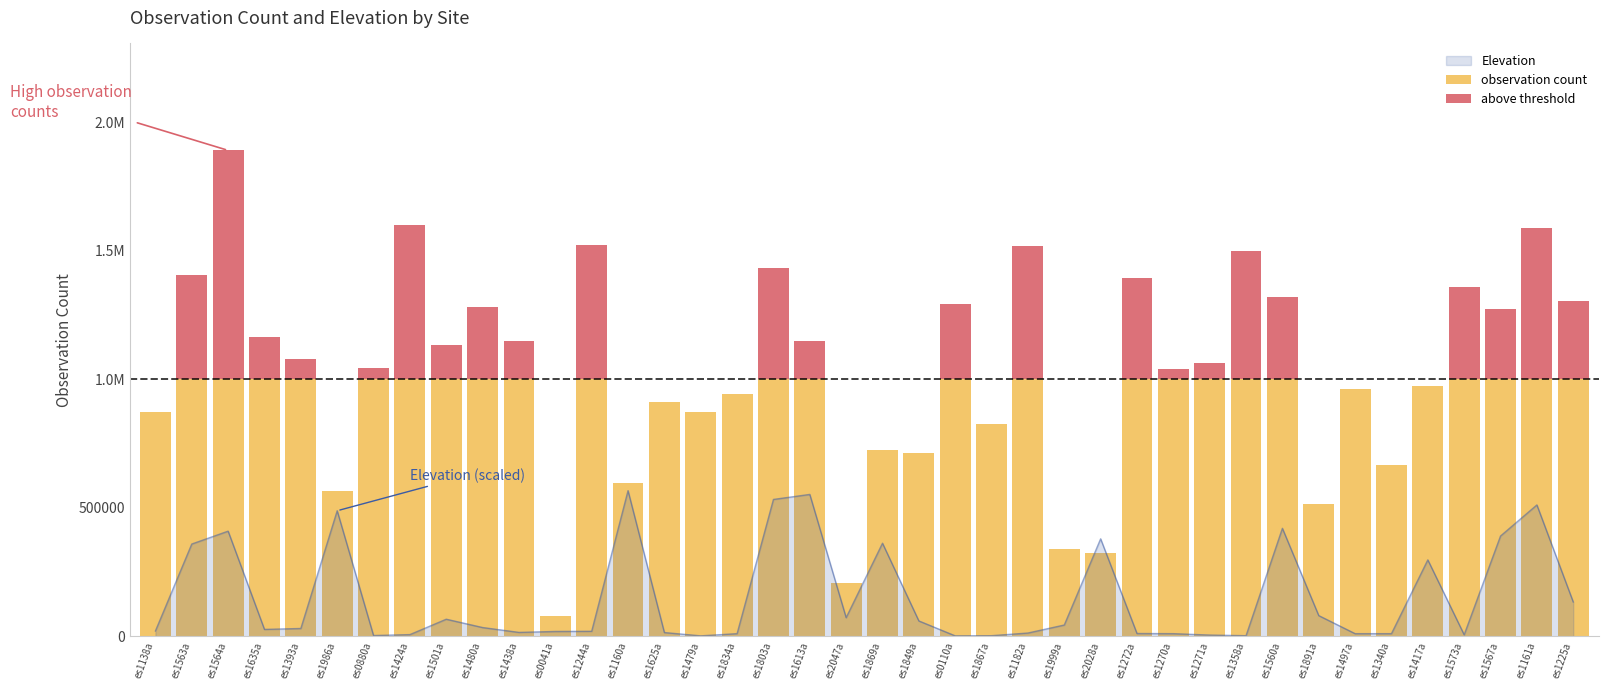

What is the total value across all series at es1497a?

962745